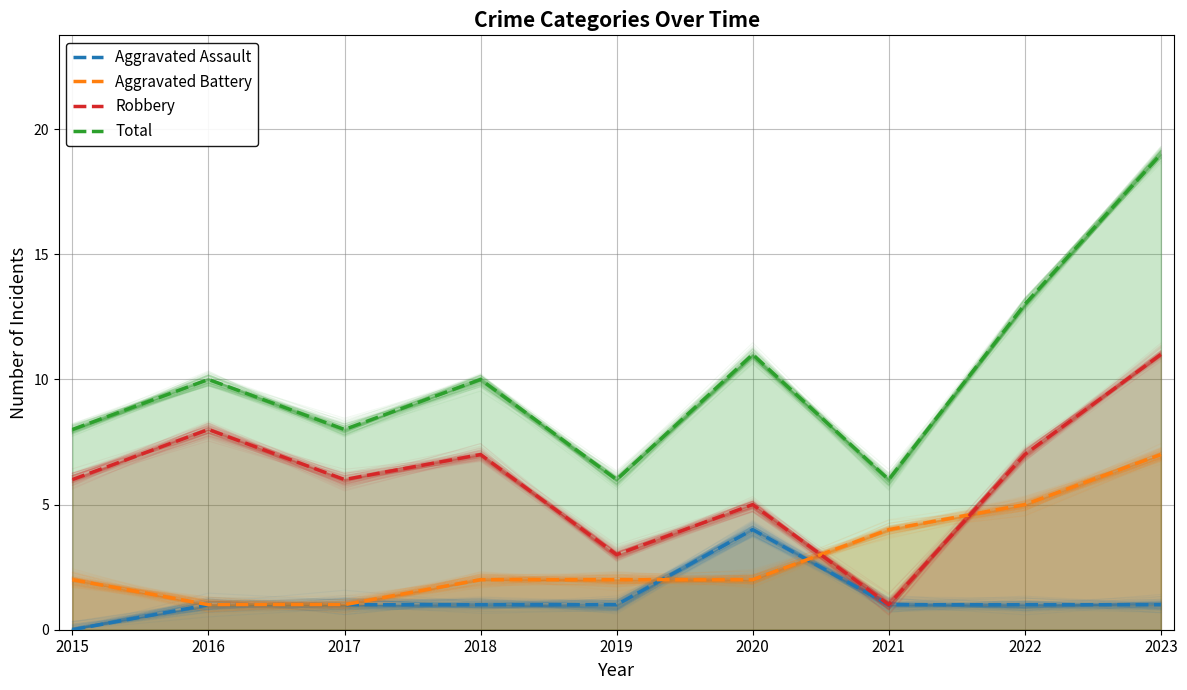

Reading left to right, what are all the values shown in this chart?

Aggravated Assault: 2015=0	2016=1	2017=1	2018=1	2019=1	2020=4	2021=1	2022=1	2023=1
Aggravated Battery: 2015=2	2016=1	2017=1	2018=2	2019=2	2020=2	2021=4	2022=5	2023=7
Robbery: 2015=6	2016=8	2017=6	2018=7	2019=3	2020=5	2021=1	2022=7	2023=11
Total: 2015=8	2016=10	2017=8	2018=10	2019=6	2020=11	2021=6	2022=13	2023=19